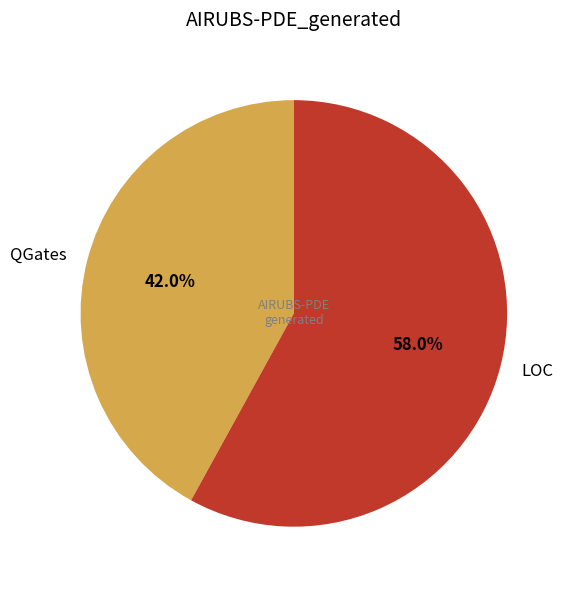

To the nearest percent, what is the difference between the largest and smallest slice percentages?

16%